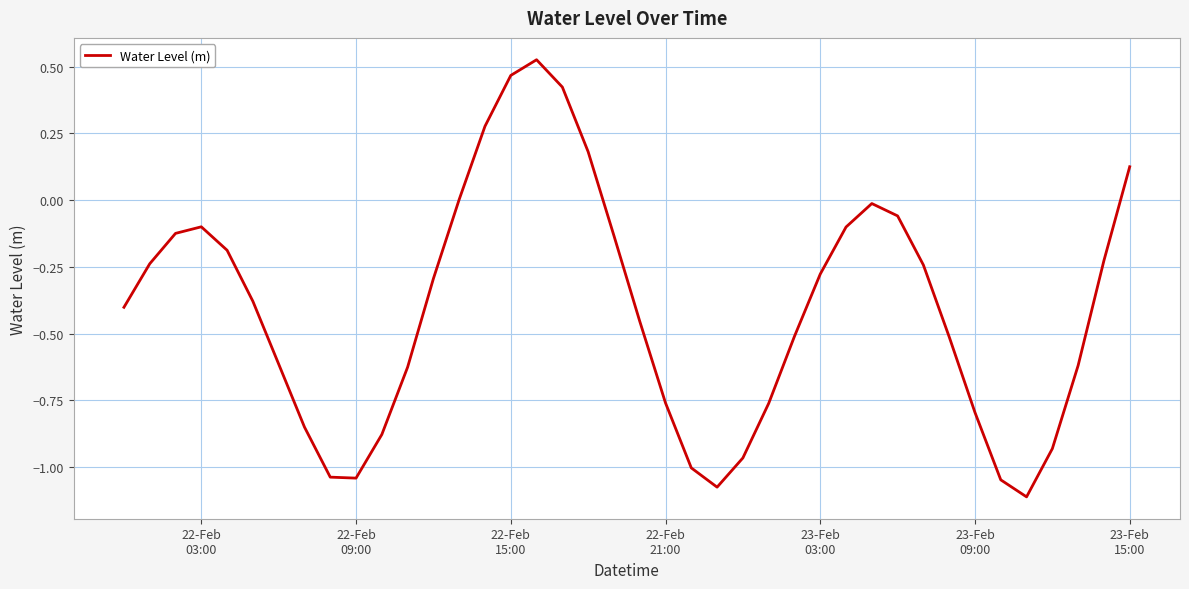

Reading right to left, list all the values displayed in this chart.

0.1	-0.2	-0.6	-0.9	-1.1	-1.0	-0.8	-0.5	-0.2	-0.1	-0.0	-0.1	-0.3	-0.5	-0.8	-1.0	-1.1	-1.0	-0.8	-0.5	-0.1	0.2	0.4	0.5	0.5	0.3	0.0	-0.3	-0.6	-0.9	-1.0	-1.0	-0.9	-0.6	-0.4	-0.2	-0.1	-0.1	-0.2	-0.4